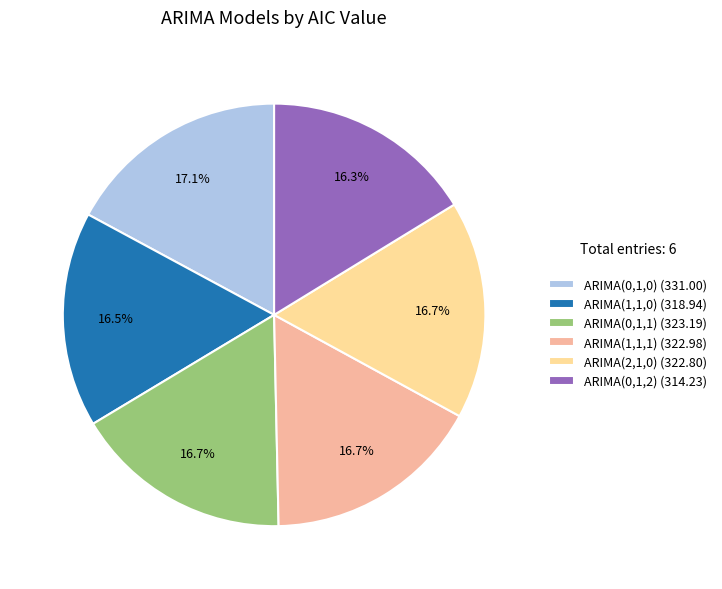

Is ARIMA(1,1,1) (322.98) the majority of the pie?

No